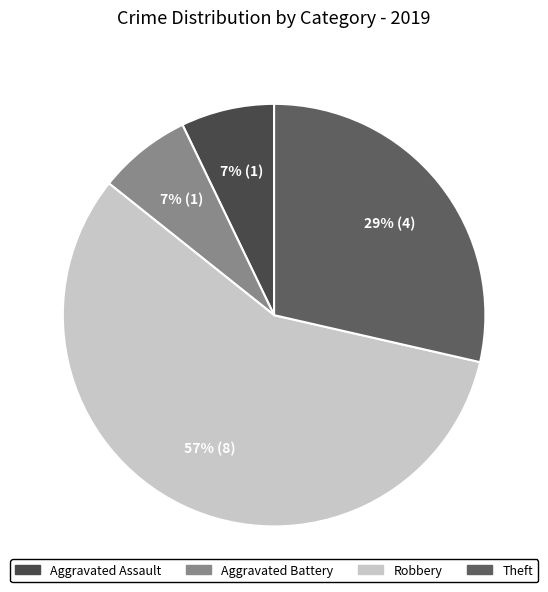

What portion of the pie excludes Theft?

71.4%